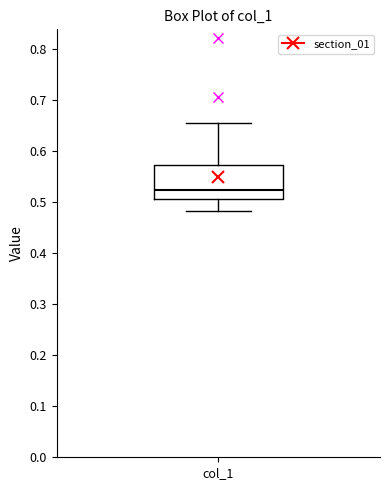

Read this box plot against the y-axis: the position of the median line, the range covered by the box, and the ends of both whiskers. The values are not printed on the chart, so give them approximately, as read against the axis.

median 0.52, box 0.51 to 0.57, whiskers 0.48 to 0.65